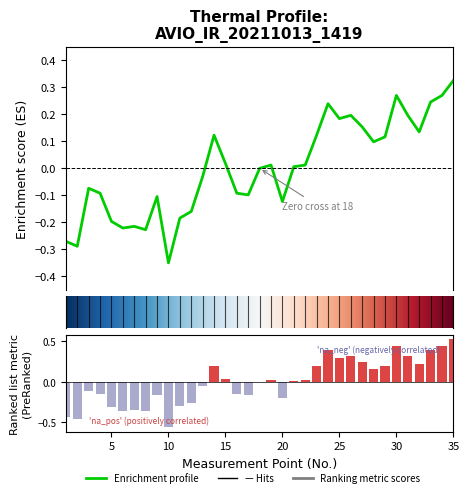

Which label corresponds to the smallest value in the chart?

10